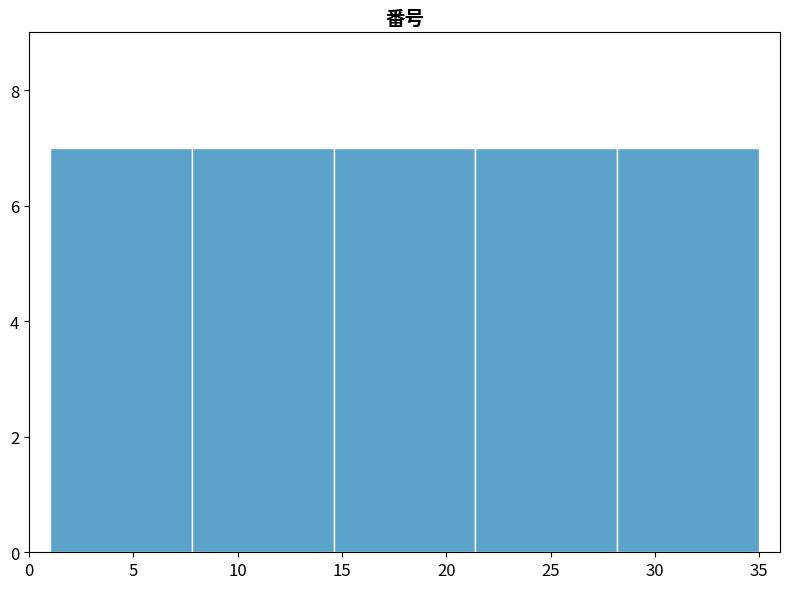

Reading left to right, list every bar in this chart as the range it spans on the x-axis followed by its height. Neither the bar edges nor the heights are printed on the chart, so give them approximately, as read against the axes.

1.0 to 7.8: 7
7.8 to 14.6: 7
14.6 to 21.4: 7
21.4 to 28.2: 7
28.2 to 35.0: 7